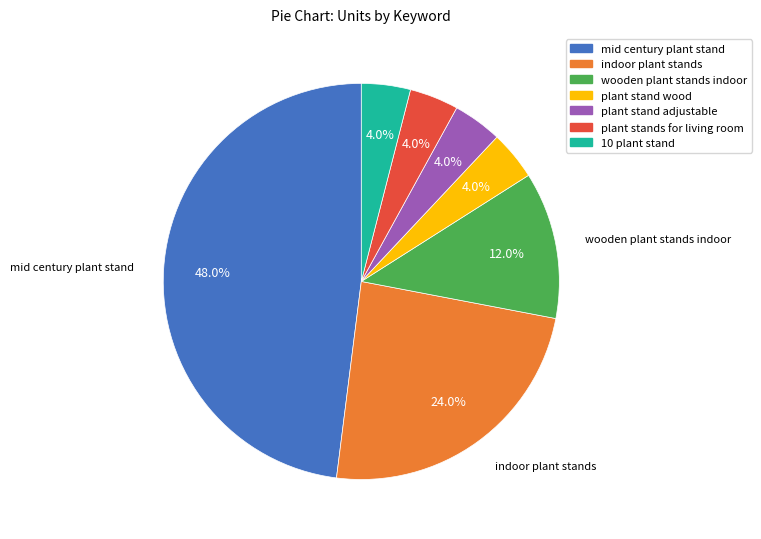

How many segments does this pie chart have?

7